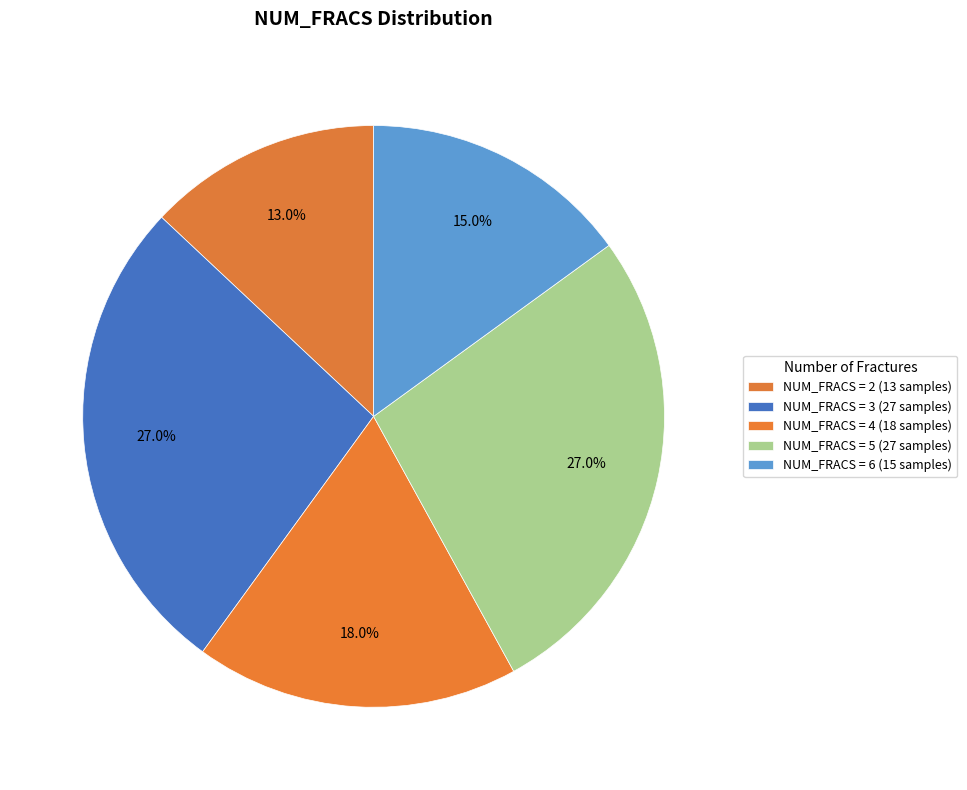

How many slices are in this pie chart?

5